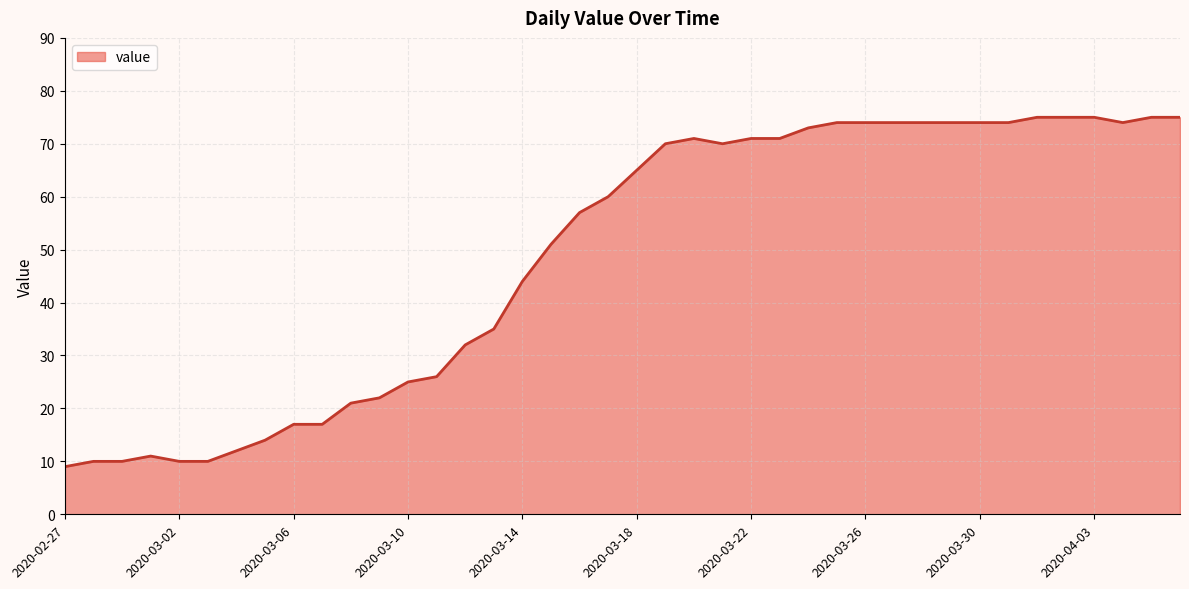

What is the greatest value displayed?

75